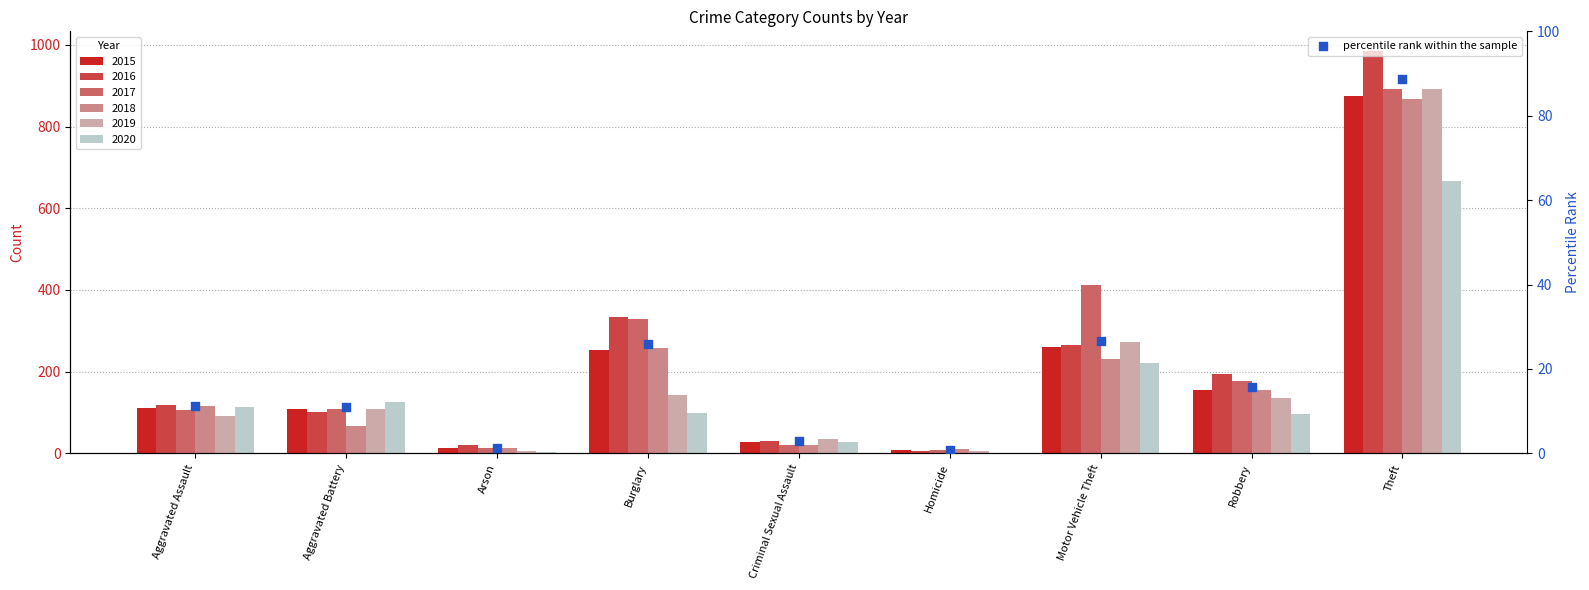

Approximately how many times larger is the value at Motor Vehicle Theft compared to Robbery?

1.7